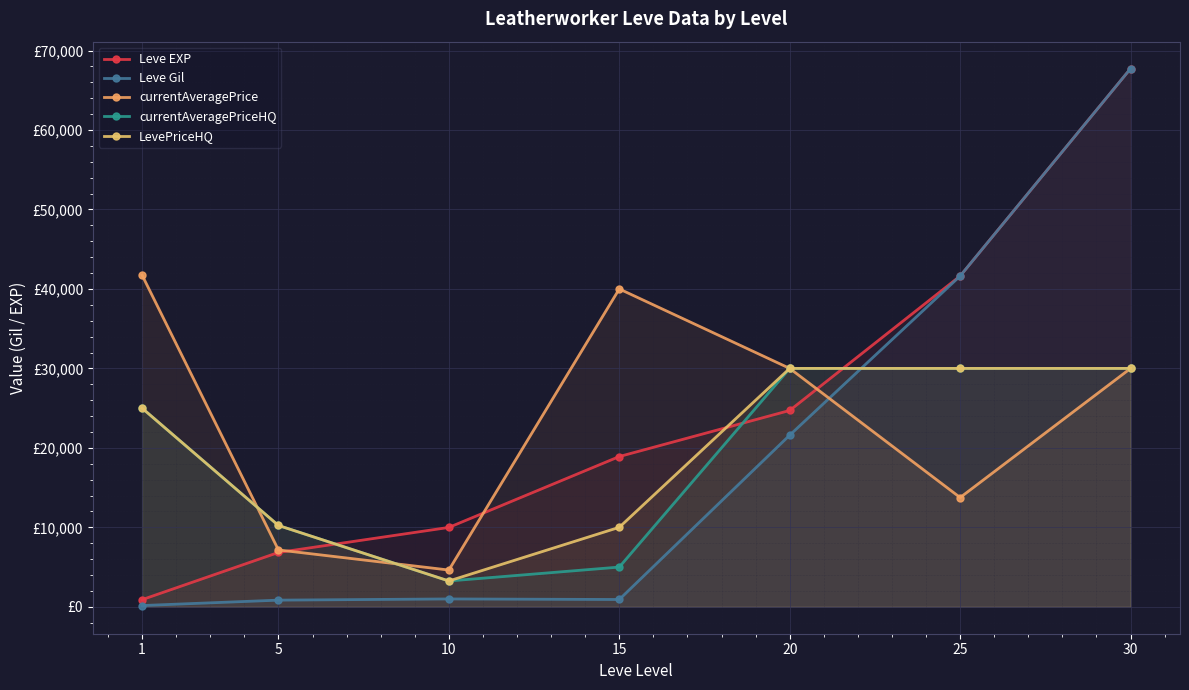

At which label is Leve Gil closest to 33945?

25